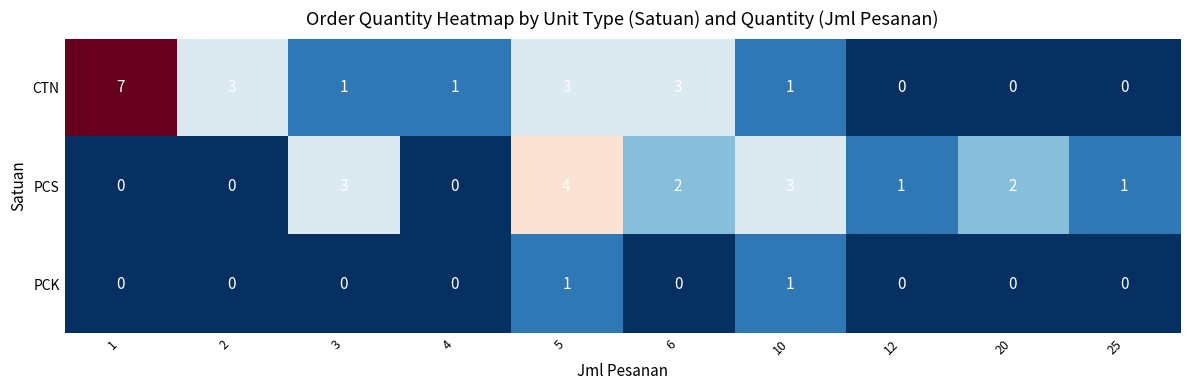

What is the greatest value displayed?

7